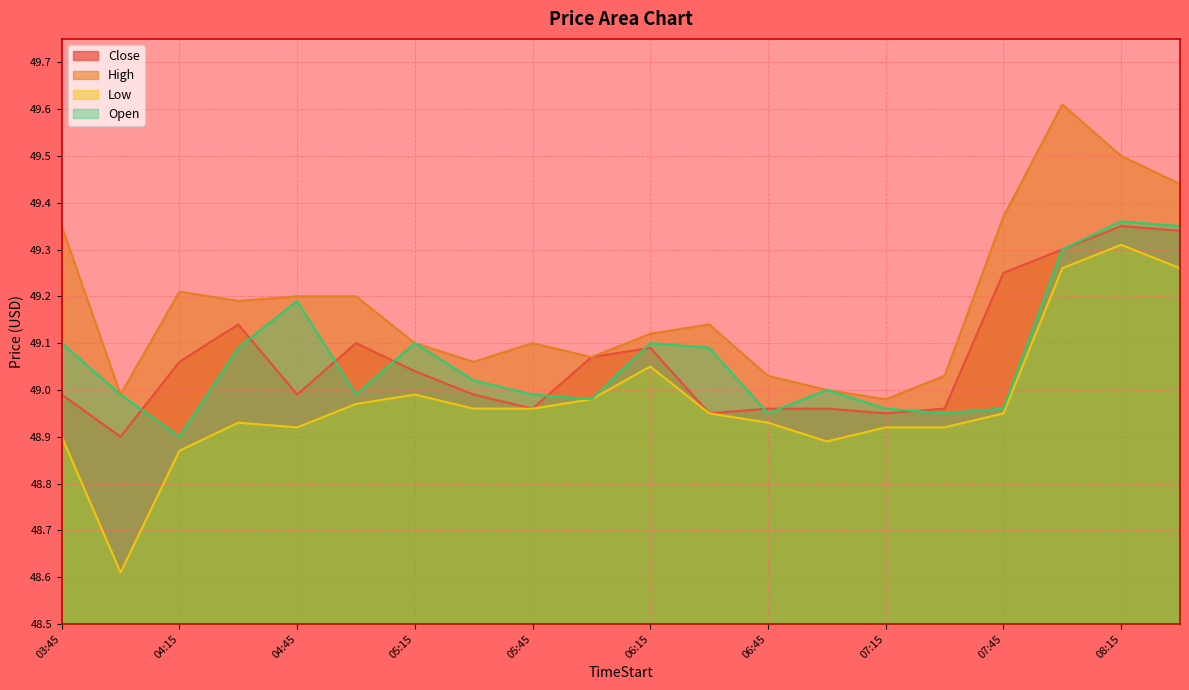

Read the Close value at 05:30.

49.0